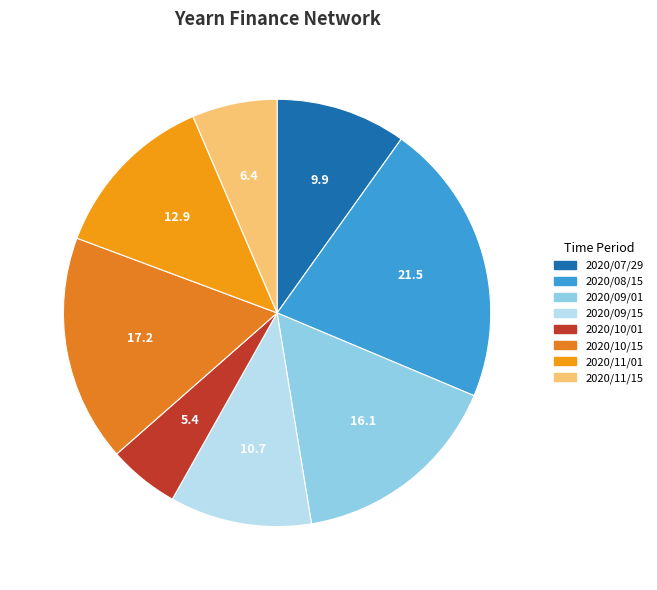

Combined, what portion of the pie is 2020/07/29 and 2020/10/15?

27.0%